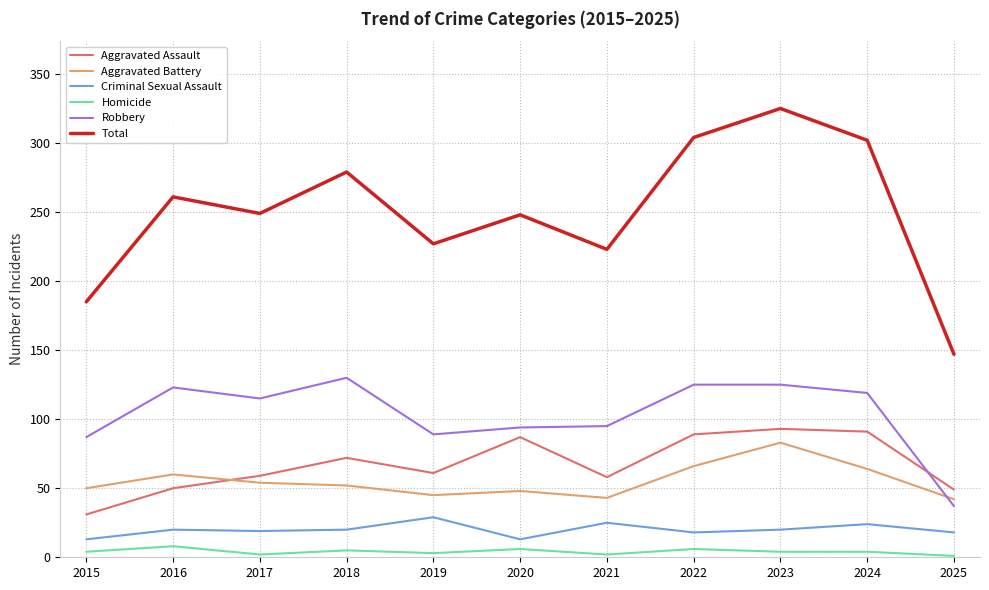

The value of Aggravated Assault at 2024 is 22. True or false?

False